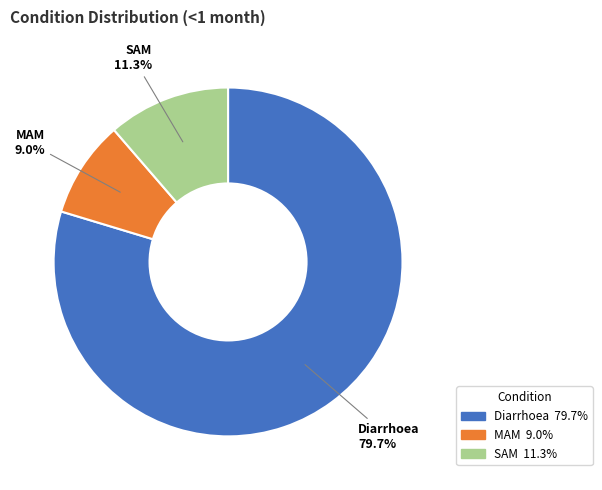

The MAM slice represents 16% of the pie. True or false?

False